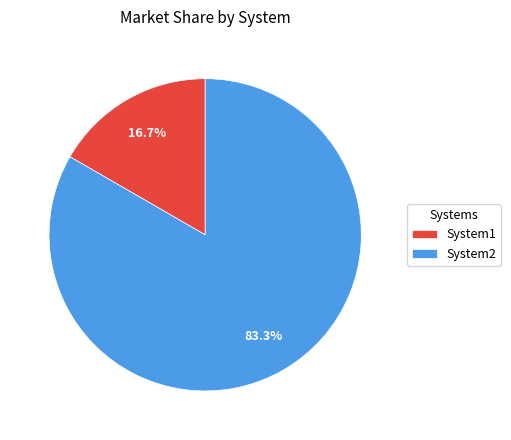

What is the largest slice in the pie chart?

System2